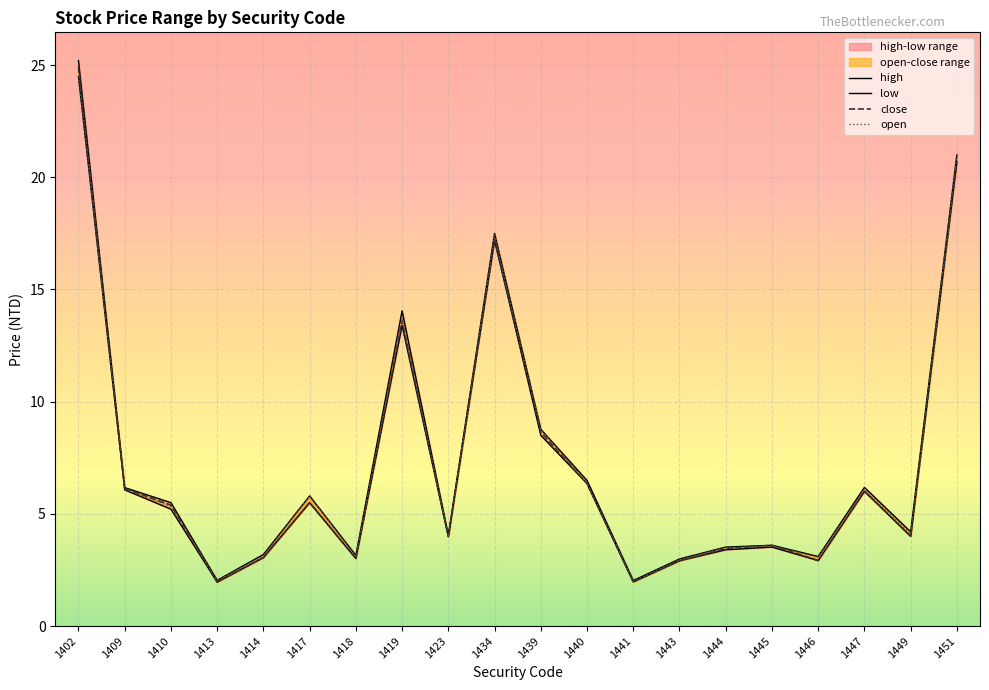

Is the value of low at 1409 greater than the value of open at 1414?

Yes